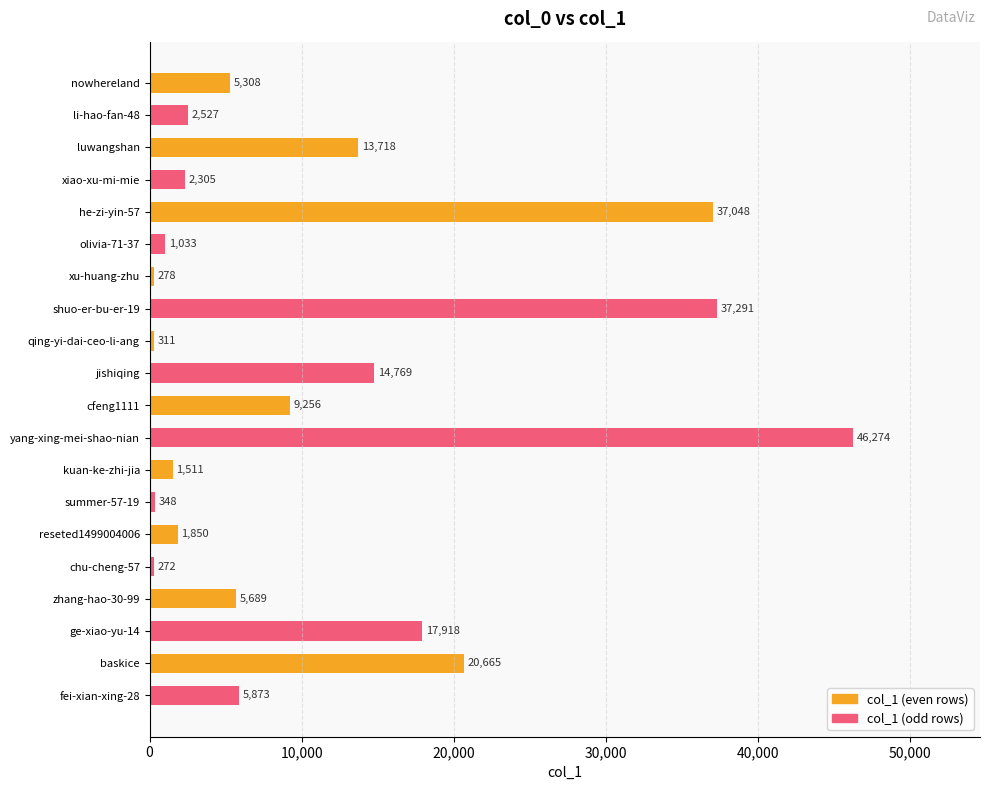

Is it true that the value at zhang-hao-30-99 is 5689?

True